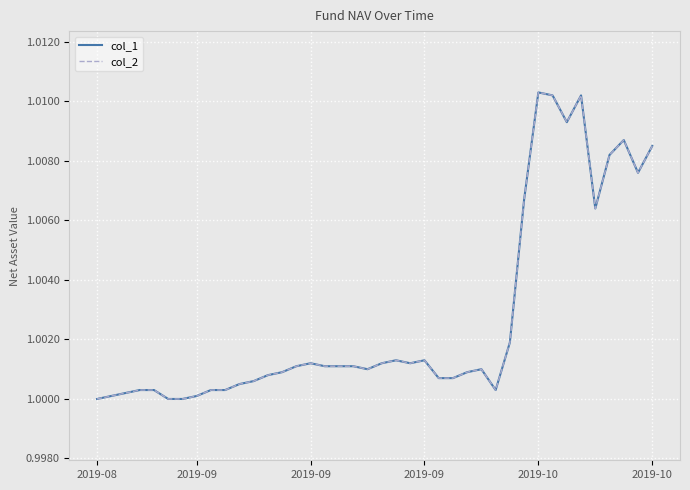

Does the chart display data point markers on the line(s)?

No